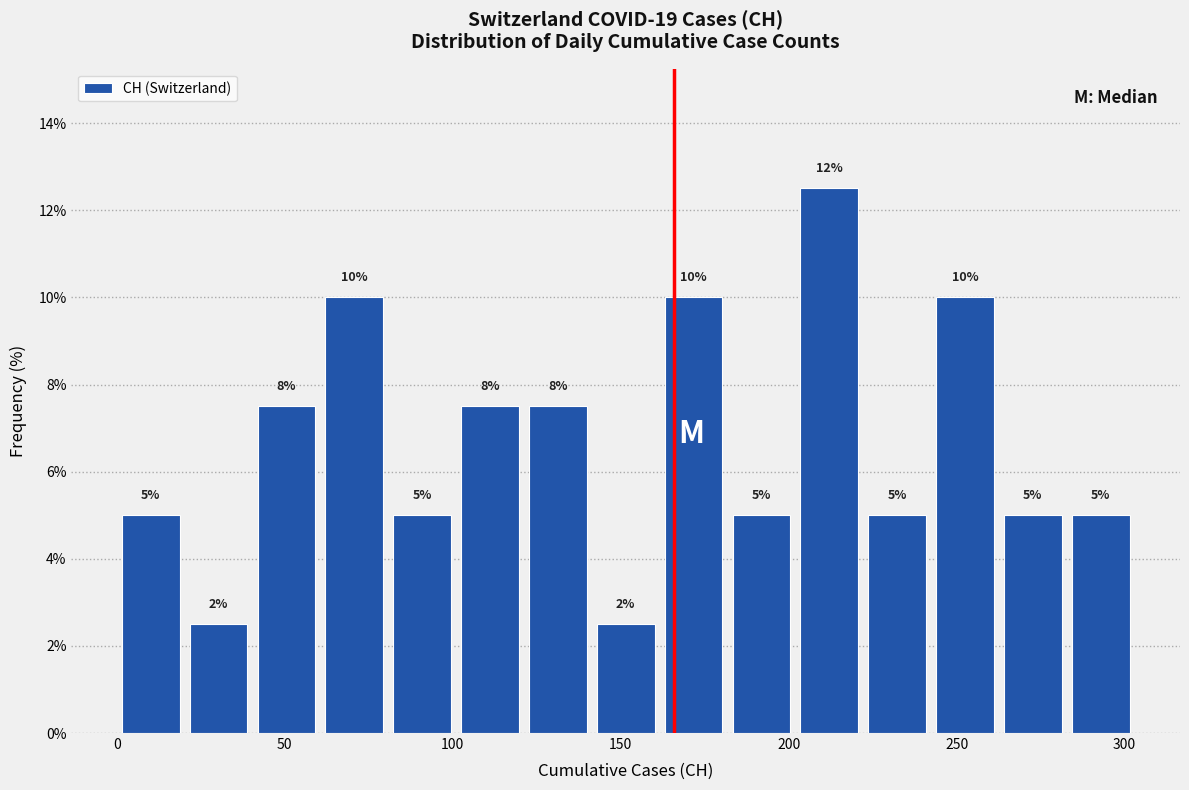

Which range on the x-axis has the tallest bar?

200 to 220